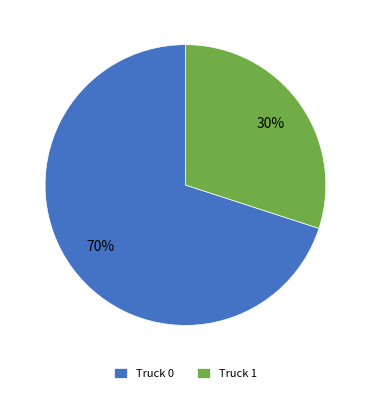

To the nearest percent, what is the difference between the largest and smallest slice percentages?

40%